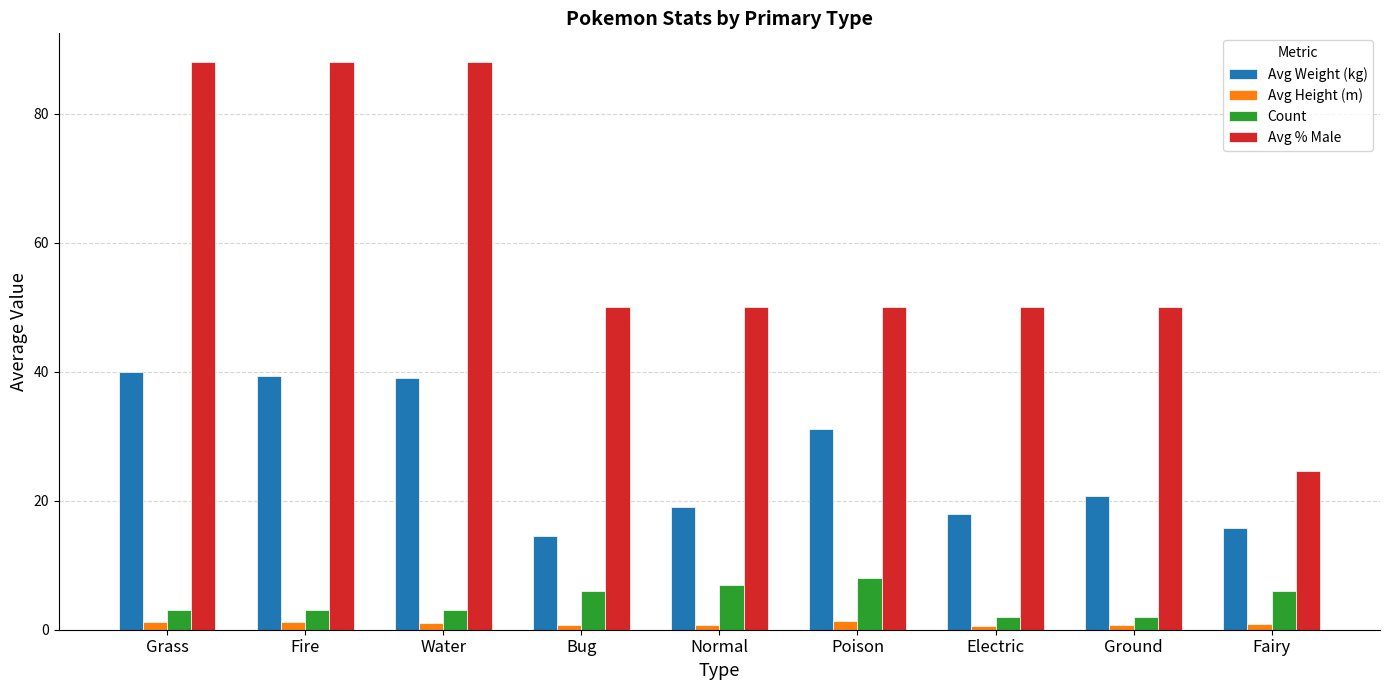

What is the label of the 8th bar from the left?

Ground